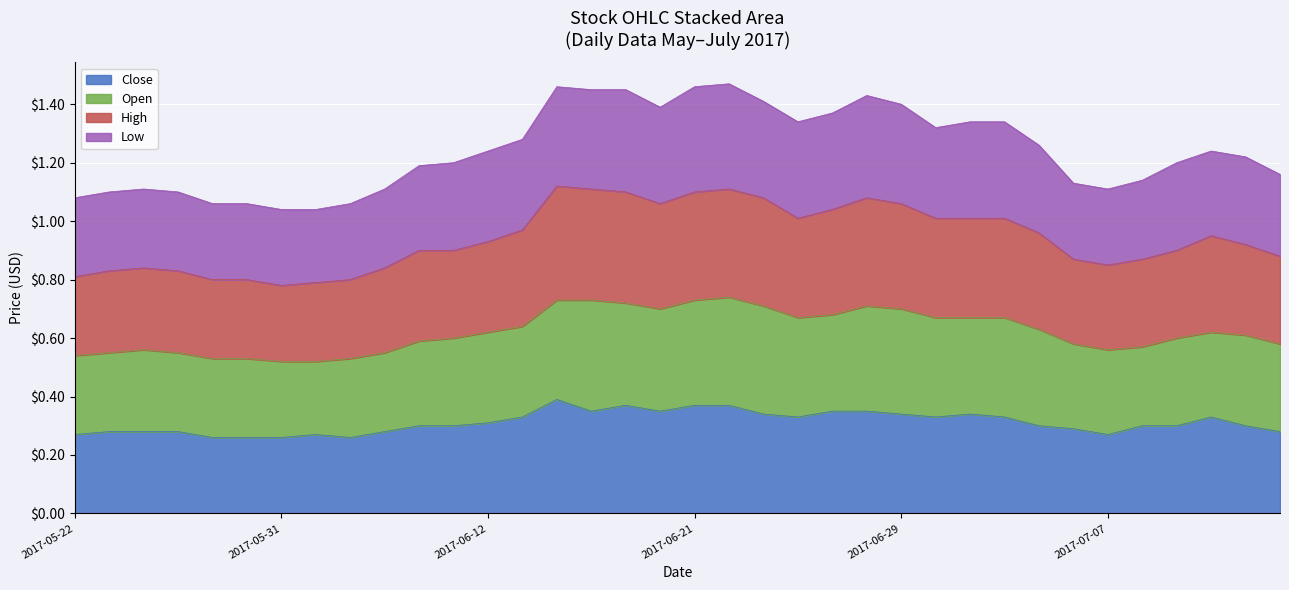

What are all the series names shown in the legend?

Close, Open, High, Low